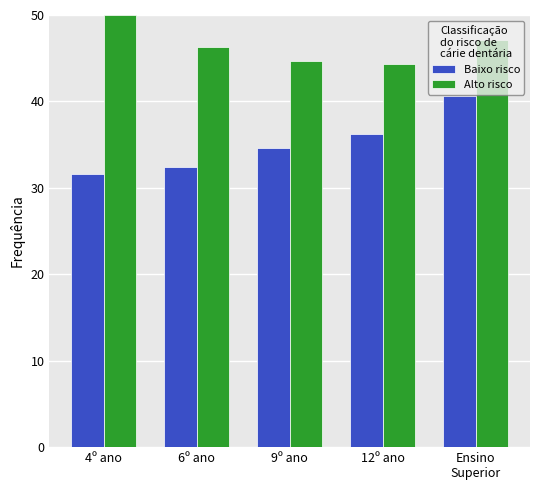

Count the number of data series in this chart.

2